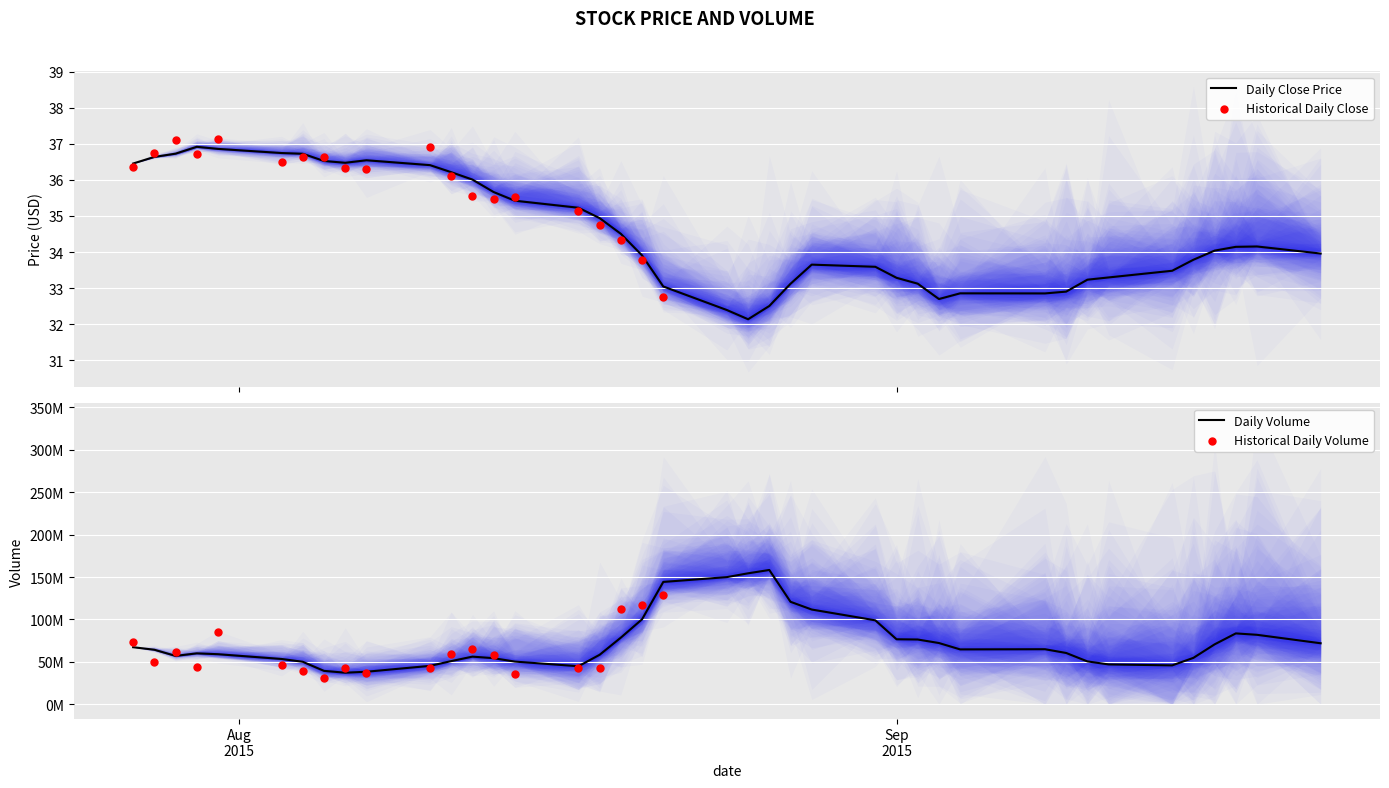

Which series contains the highest Y value?

Volume